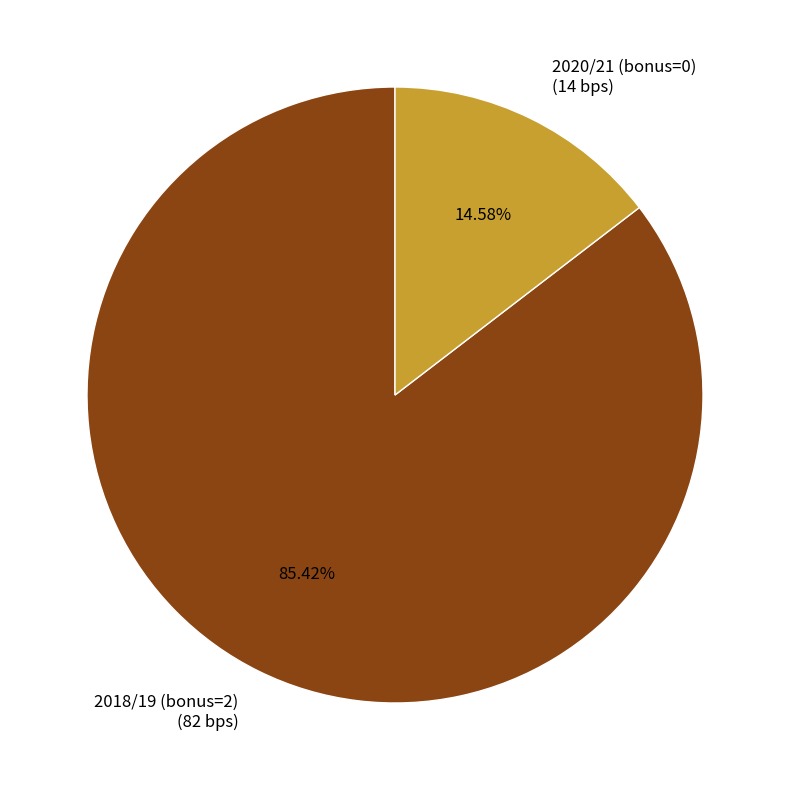

Is it true that 2018/19 (bonus=2) is 94% of the pie?

False